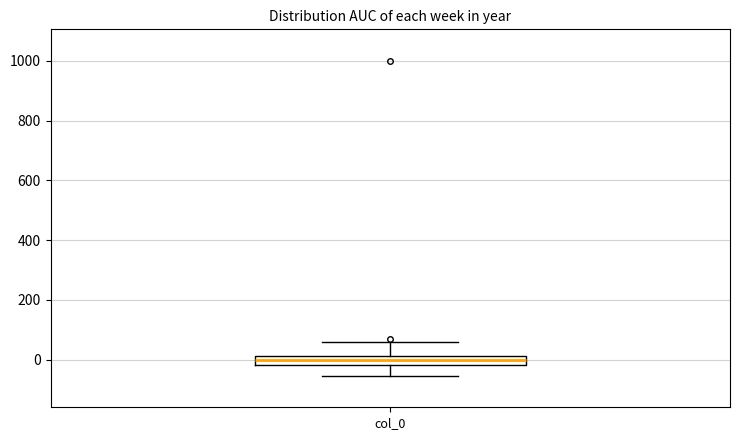

Read this box plot against the y-axis: the position of the median line, the range covered by the box, and the ends of both whiskers. The values are not printed on the chart, so give them approximately, as read against the axis.

median 0, box -20 to 20, whiskers -60 to 60